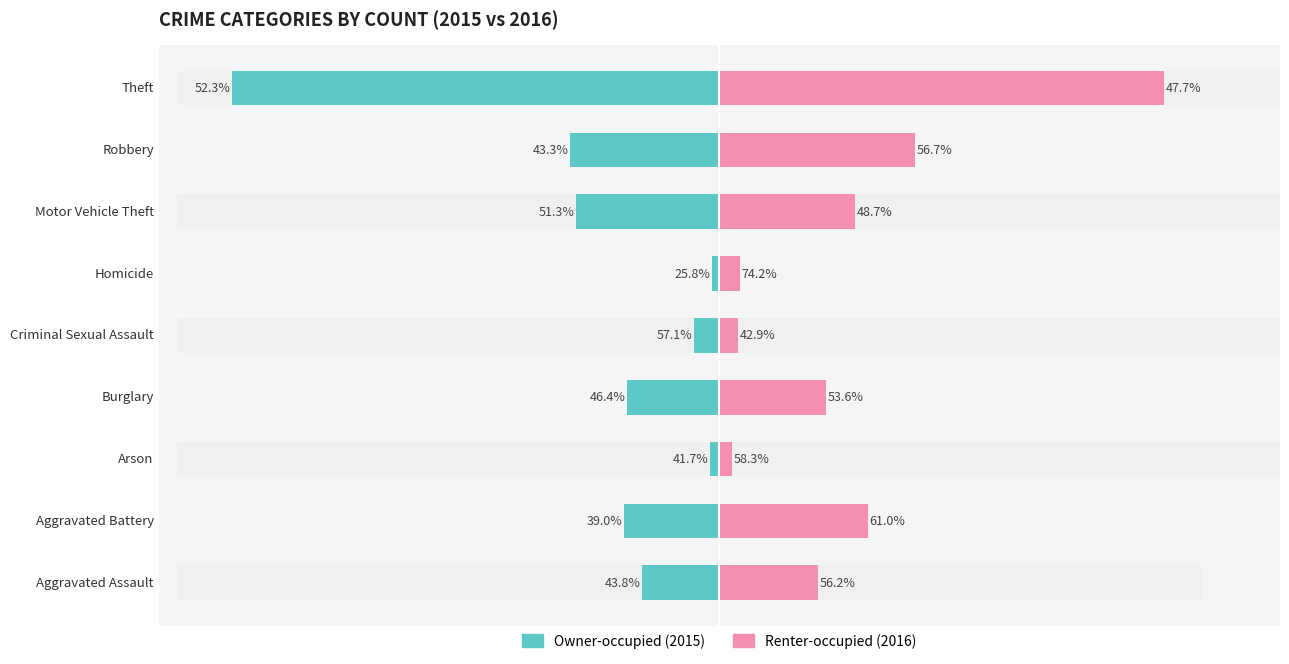

The value of Owner-occupied at Motor Vehicle Theft is -262. True or false?

False